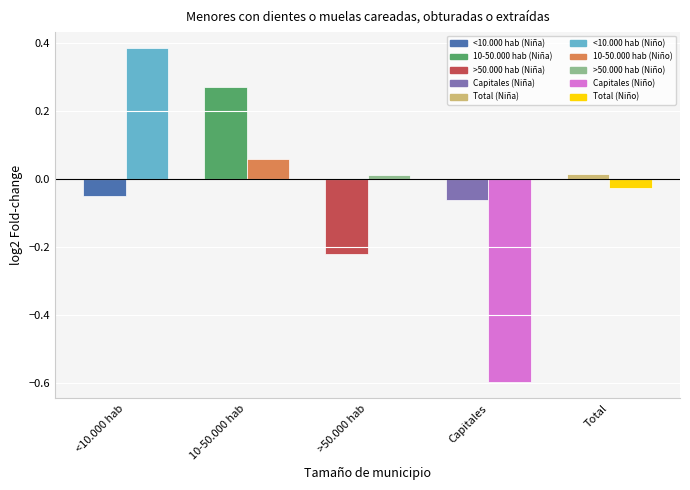

Which category has the highest value in the Sí (Niño) series?

<10.000 hab